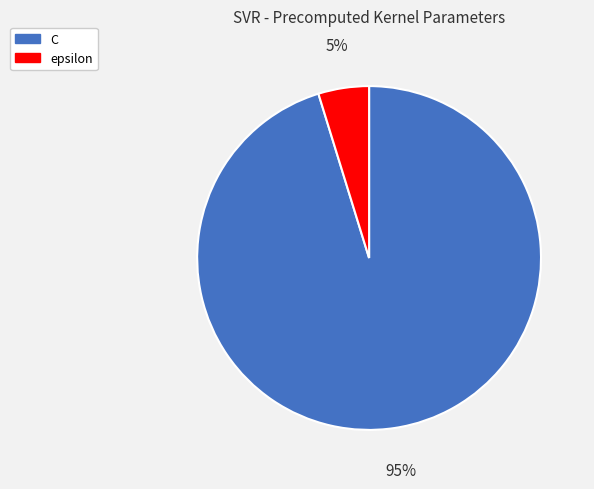

True or false: epsilon accounts for 14% of the total.

False